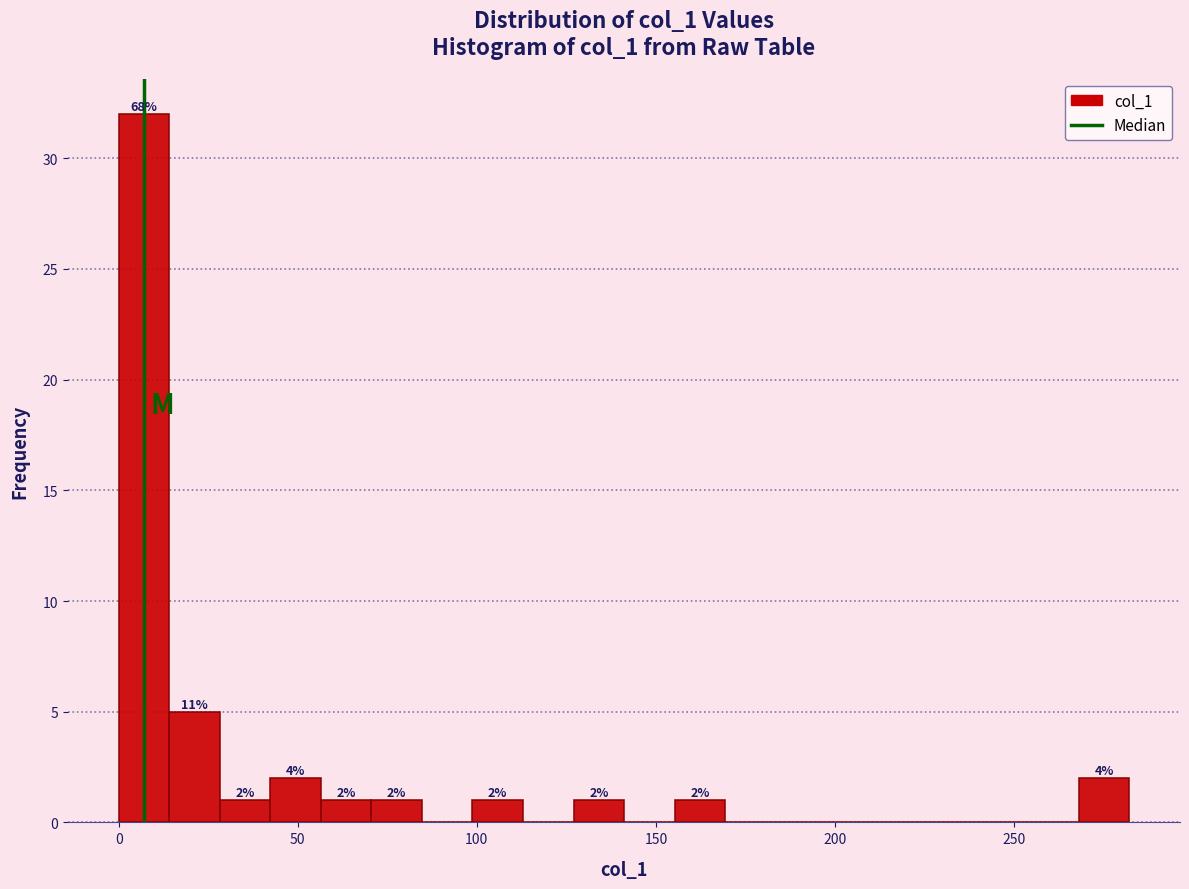

Read against the x-axis, roughly where is the centre of the tallest bar?

5